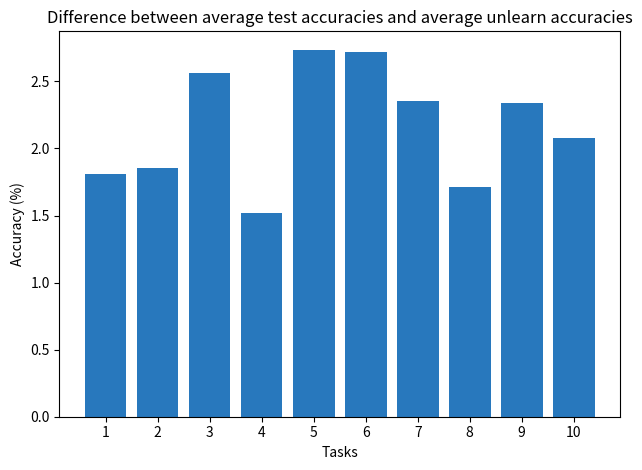

What is the minimum value shown in the chart?

1.5